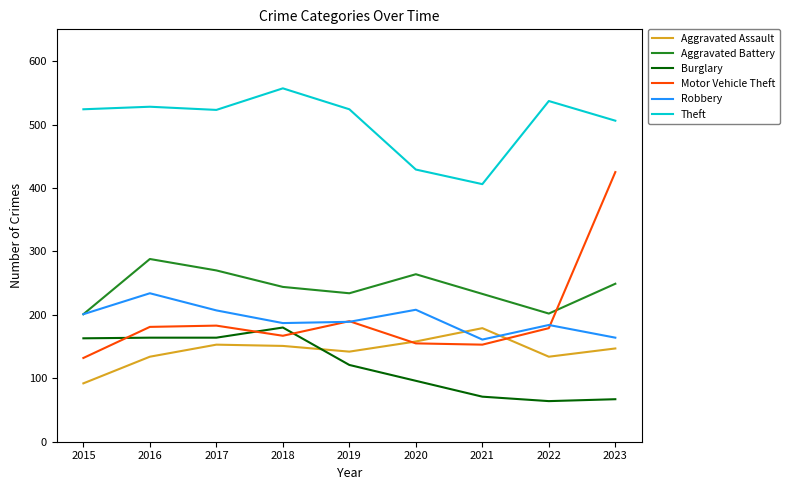

After their last crossing, which series has the higher values: Aggravated Assault or Burglary?

Aggravated Assault